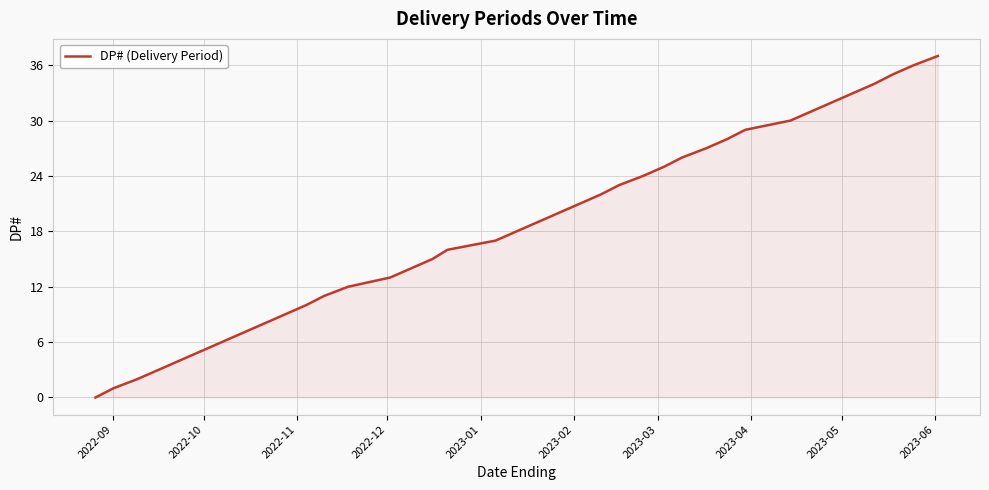

What is the difference between the maximum and minimum values?

37